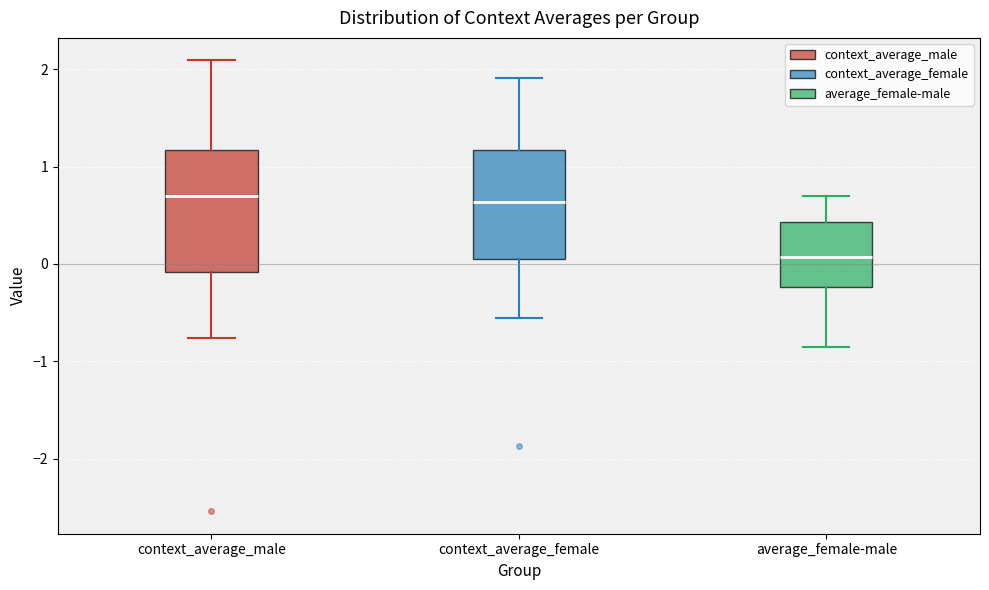

Reading left to right, read every box against the y-axis: the position of its median line, the range the box covers, and the ends of its whiskers. The values are not printed on the chart, so give them approximately, as read against the axis.

context_average_male: median 0.7, box -0.1 to 1.2, whiskers -0.8 to 2.1
context_average_female: median 0.6, box 0.0 to 1.2, whiskers -0.6 to 1.9
average_female-male: median 0.1, box -0.2 to 0.4, whiskers -0.8 to 0.7